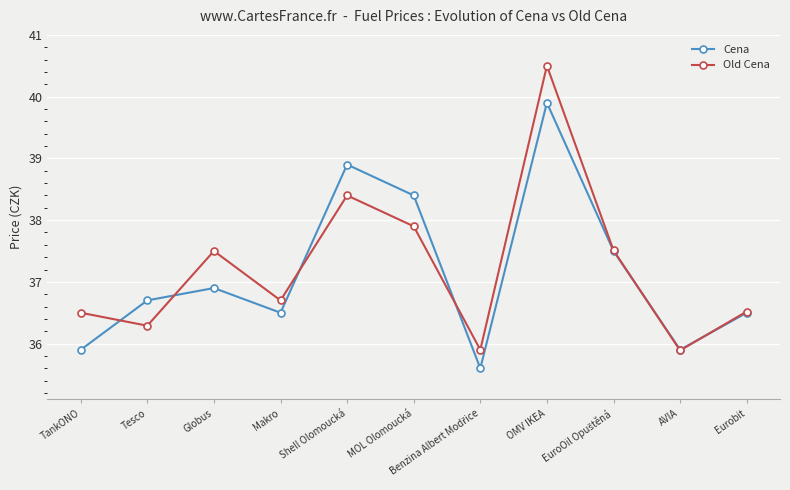

What is the difference between the highest and lowest values at Globus?

0.6